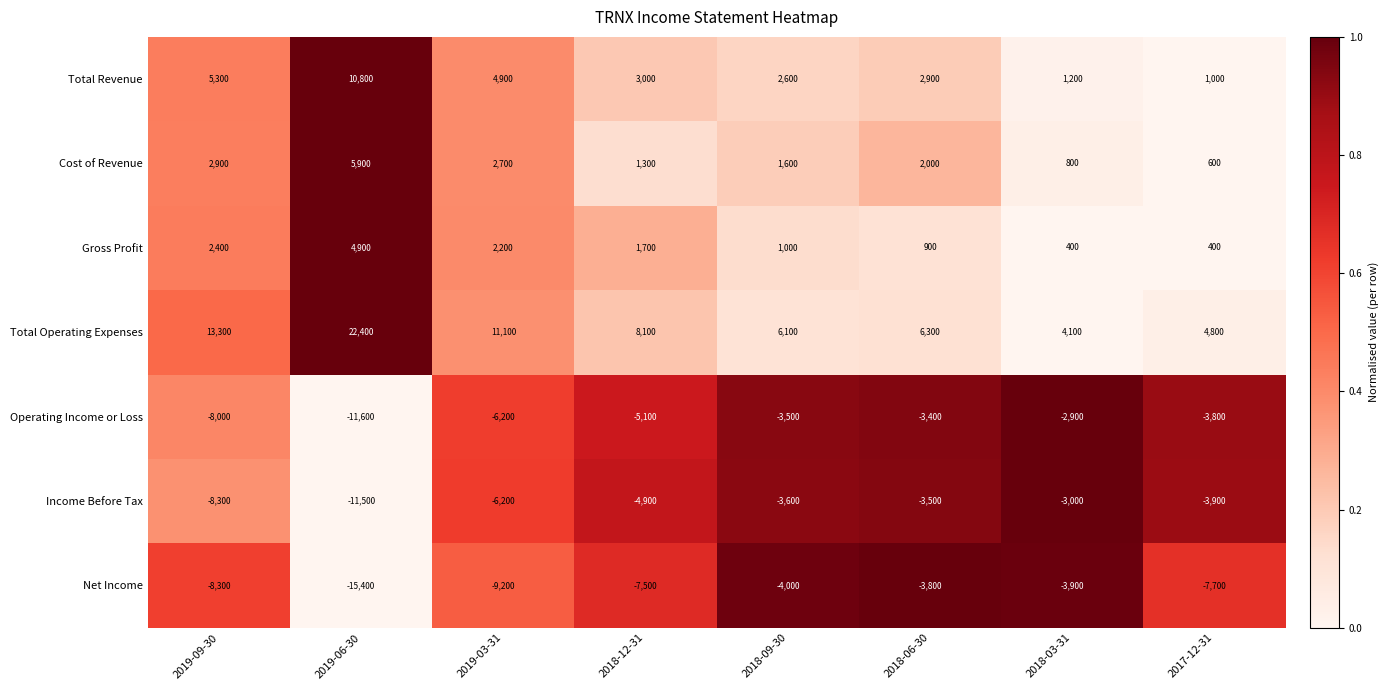

Rank the series at 2018-12-31 from highest to lowest value.

Total Operating Expenses, Total Revenue, Gross Profit, Cost of Revenue, Income Before Tax, Operating Income or Loss, Net Income